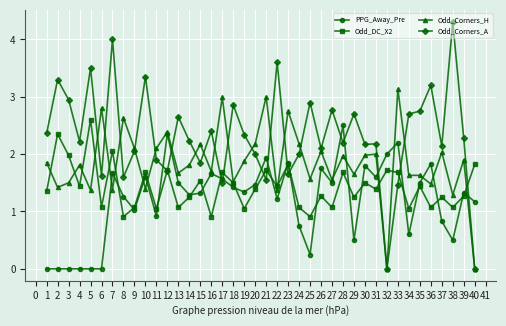

At 1, list the series in order from largest to smallest.

Odd_Corners_A, Odd_Corners_H, Odd_DC_X2, PPG_Away_Pre